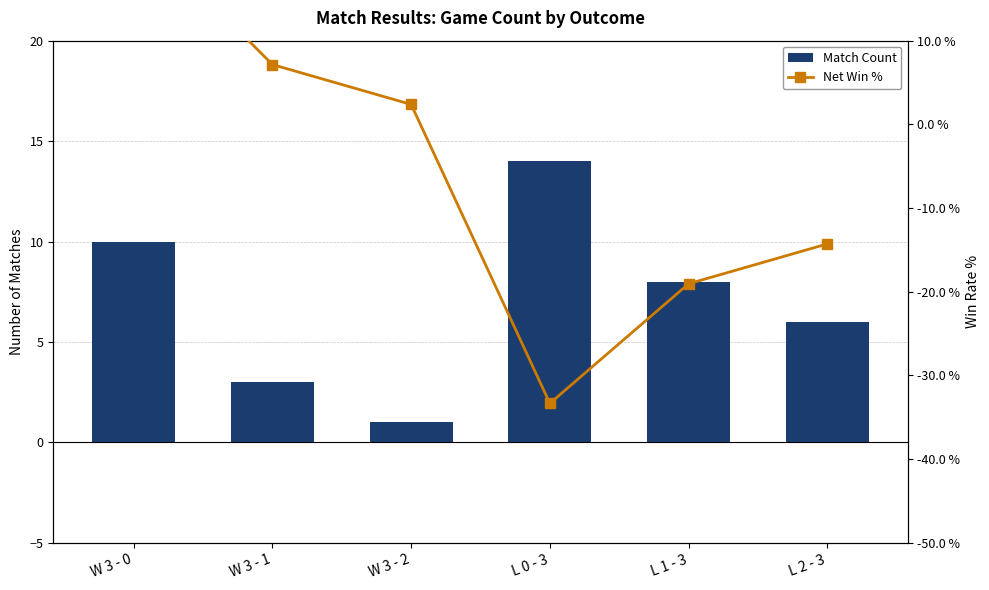

What is the value of the Net Win % bar at the 5th from the left?

-19.0